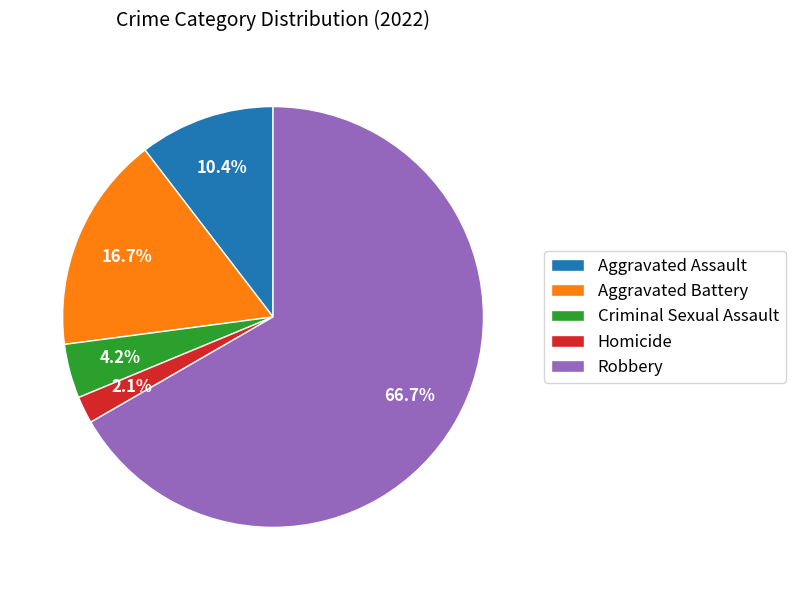

Is Robbery the majority of the pie?

Yes